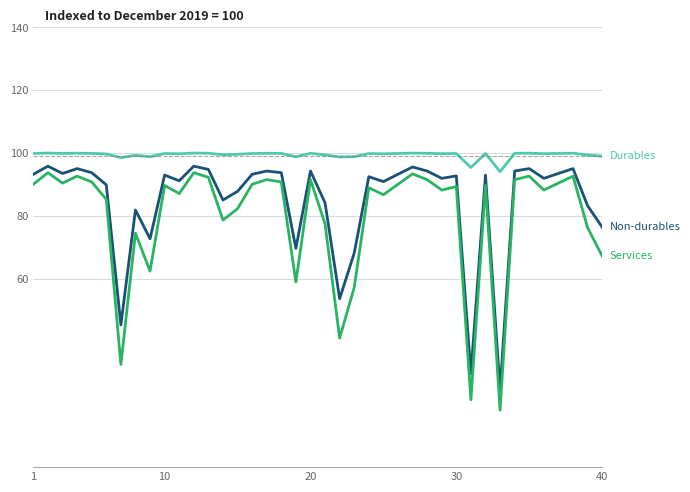

What is the minimum value shown in the chart?

18.1